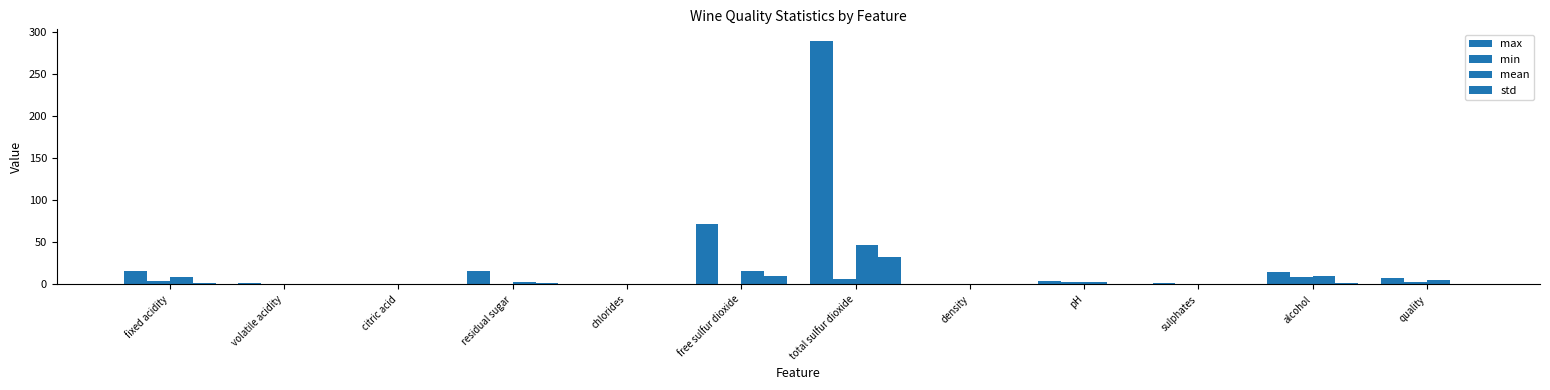

True or false: std has a value of 1.7 at fixed acidity.

True